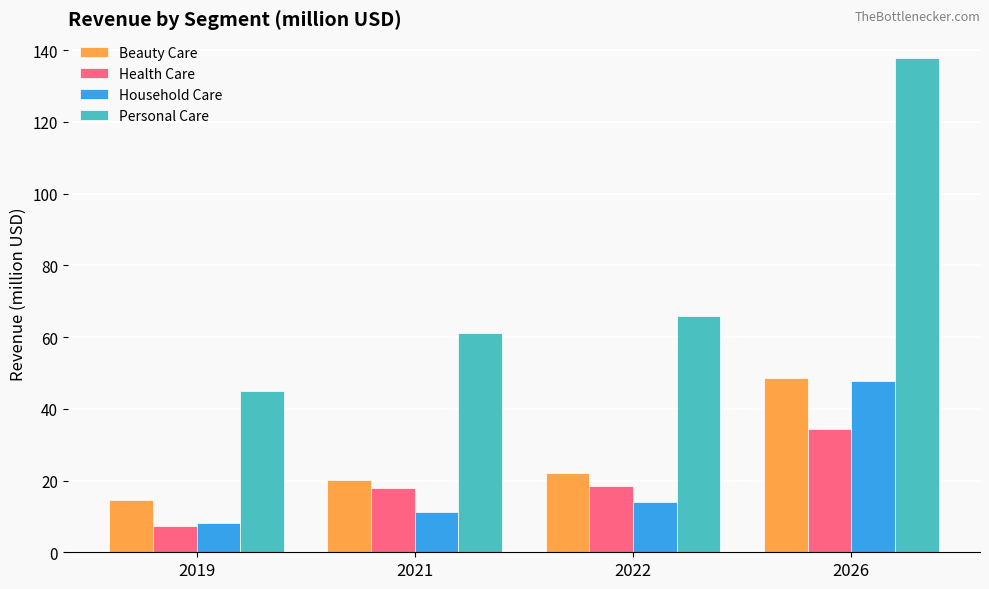

What is the sum of the Household Care values at 2021 and 2026?

59.0